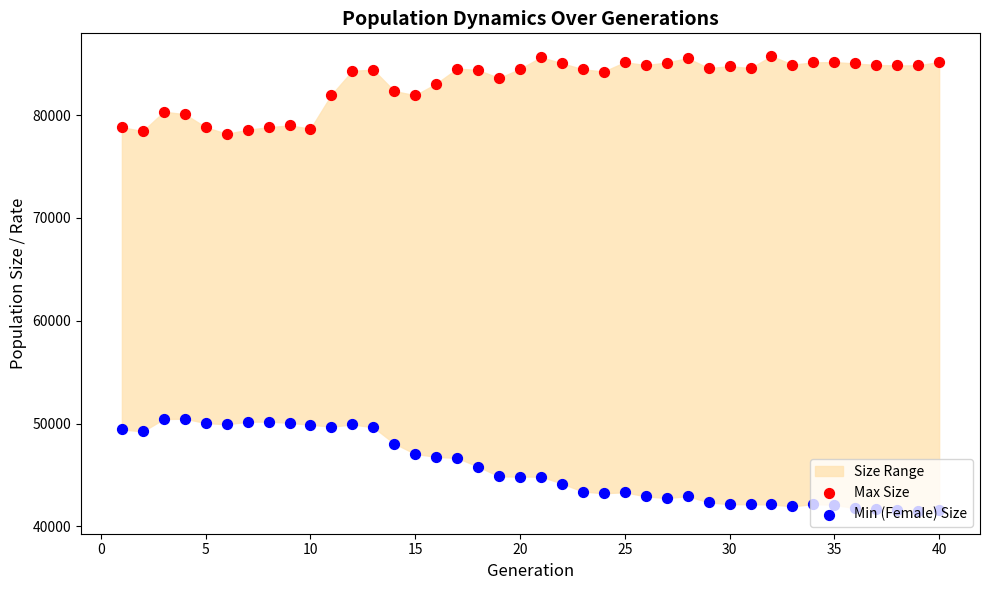

Which series has the largest total across all categories?

Max Size